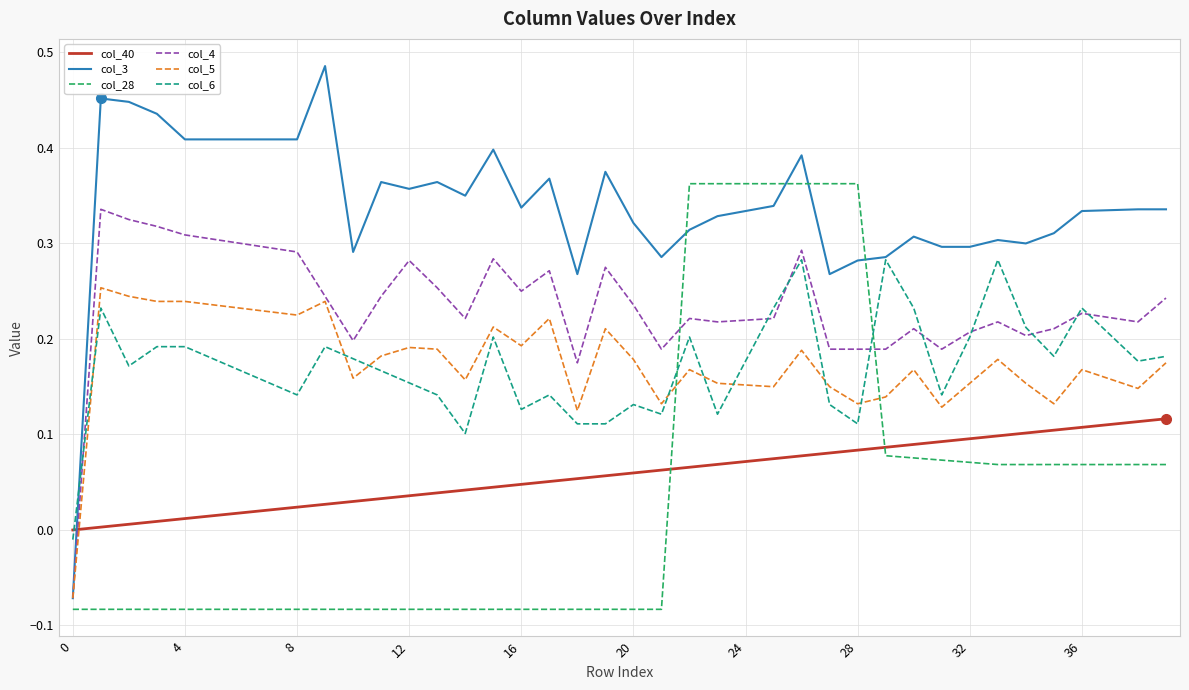

Which series has the largest range (max minus min)?

col_3